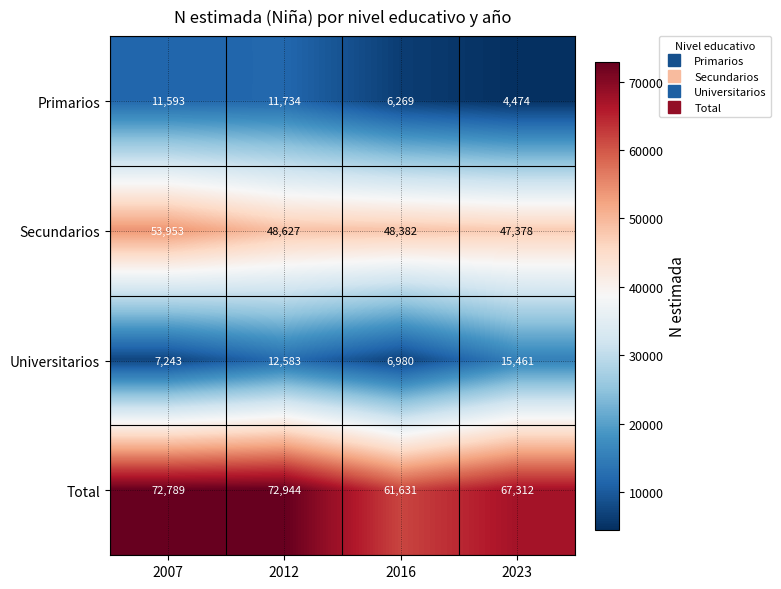

At which label does Secundarios first exceed 48627?

2007